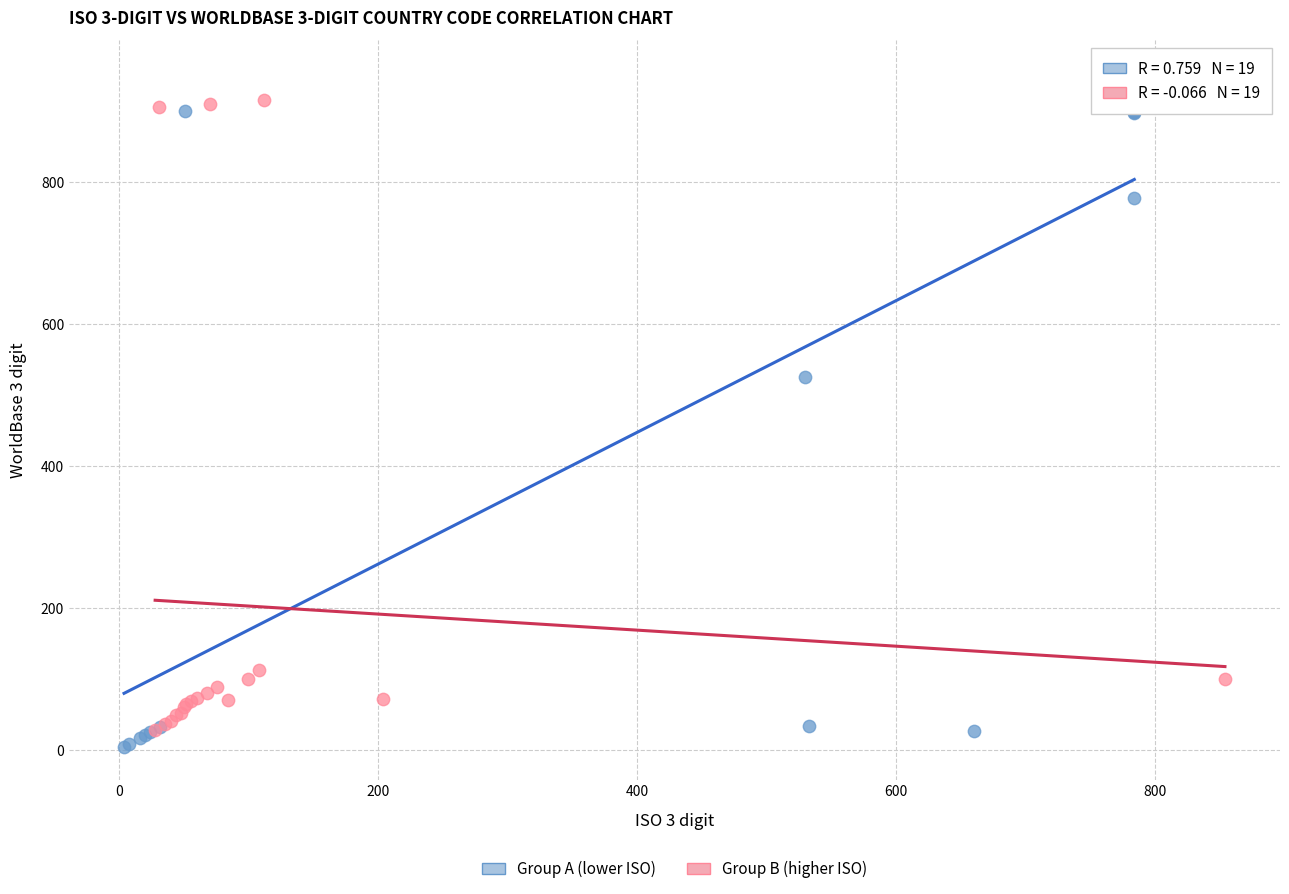

Which series contains the highest Y value?

Group A (lower ISO)